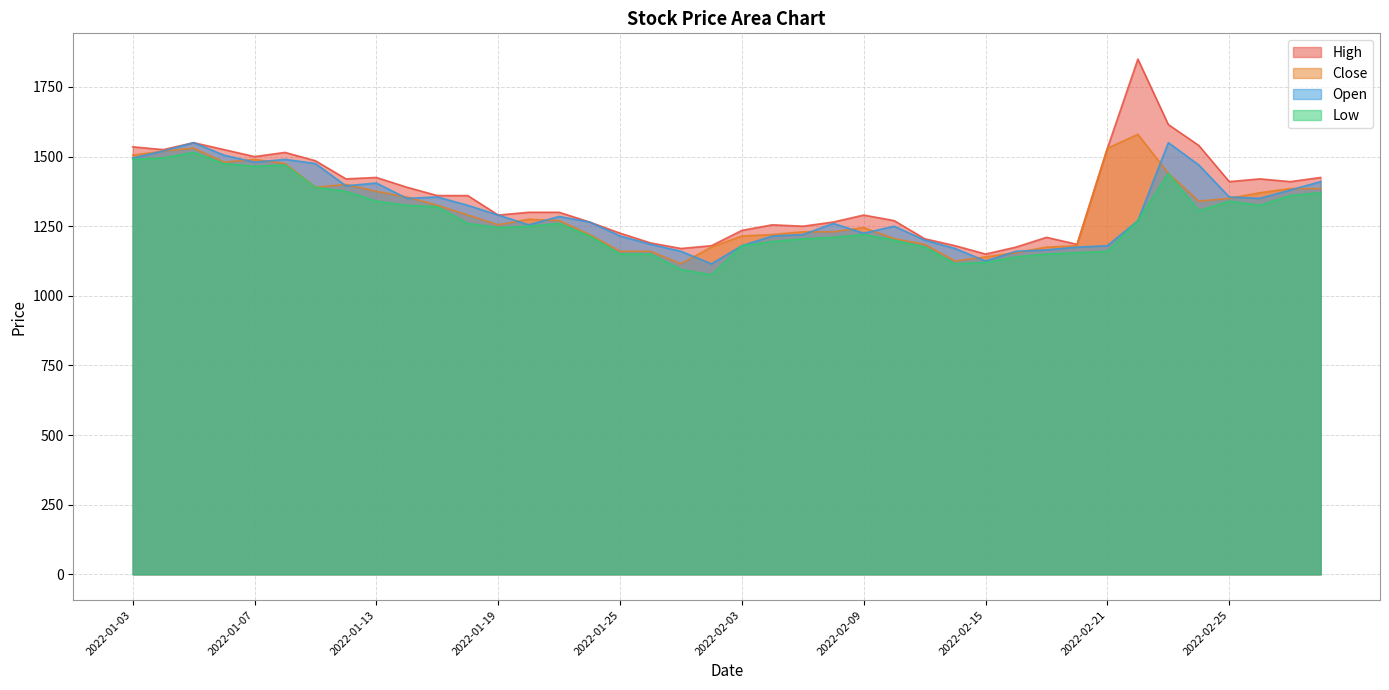

Which category has the lowest value in the Low series?

2022-01-28